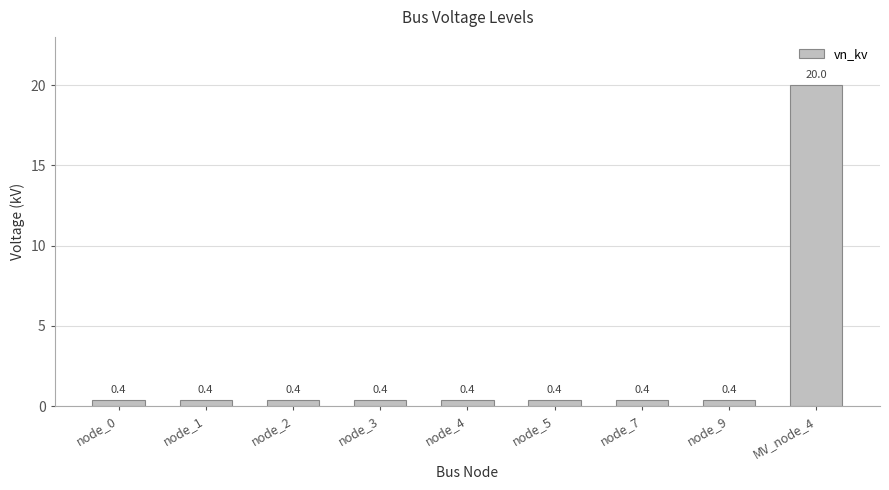

What is the smallest value displayed?

0.4